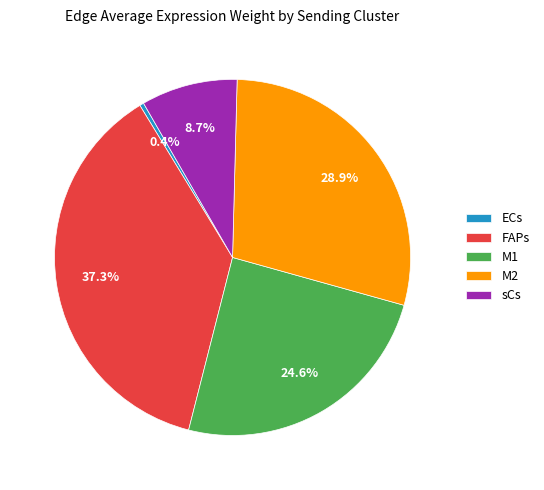

Is it true that M1 is 11% of the pie?

False